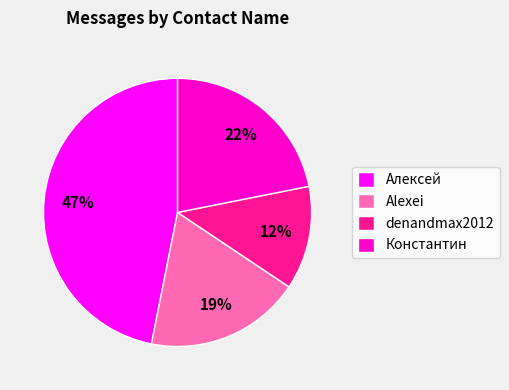

Which has a higher value, denandmax2012 or Алексей?

Алексей